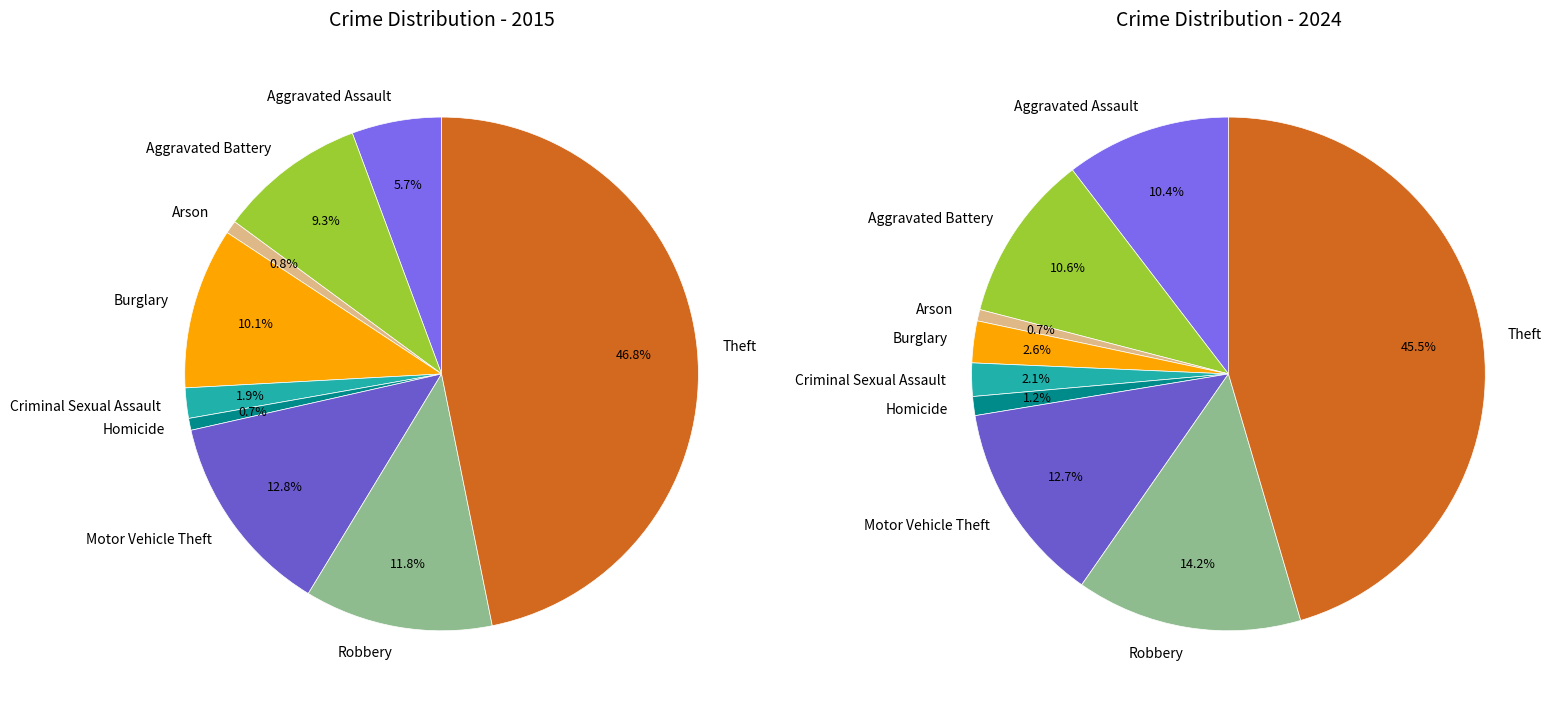

Does 2 represent more than half of the total?

No